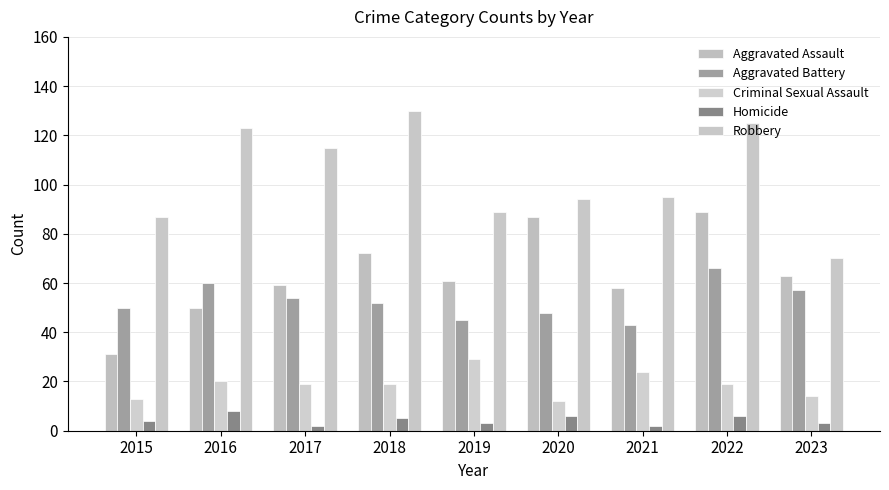

Reading left to right, list all the values displayed in this chart.

Aggravated Assault: 31	50	59	72	61	87	58	89	63
Aggravated Battery: 50	60	54	52	45	48	43	66	57
Criminal Sexual Assault: 13	20	19	19	29	12	24	19	14
Homicide: 4	8	2	5	3	6	2	6	3
Robbery: 87	123	115	130	89	94	95	125	70